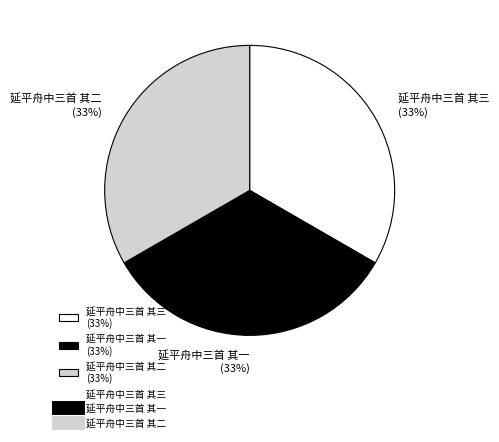

Combined, do 延平舟中三首 其三 (33%) and 延平舟中三首 其二 (33%) account for over 50%?

Yes